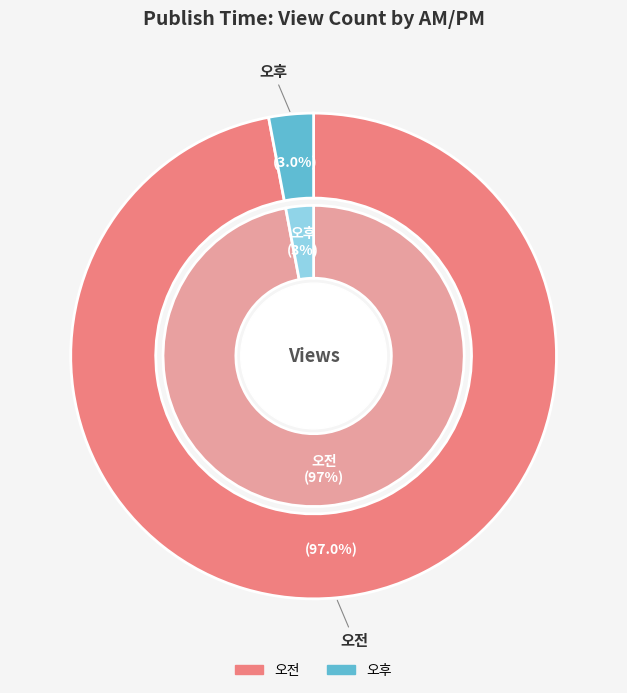

Which slice represents more than half of the pie?

오전